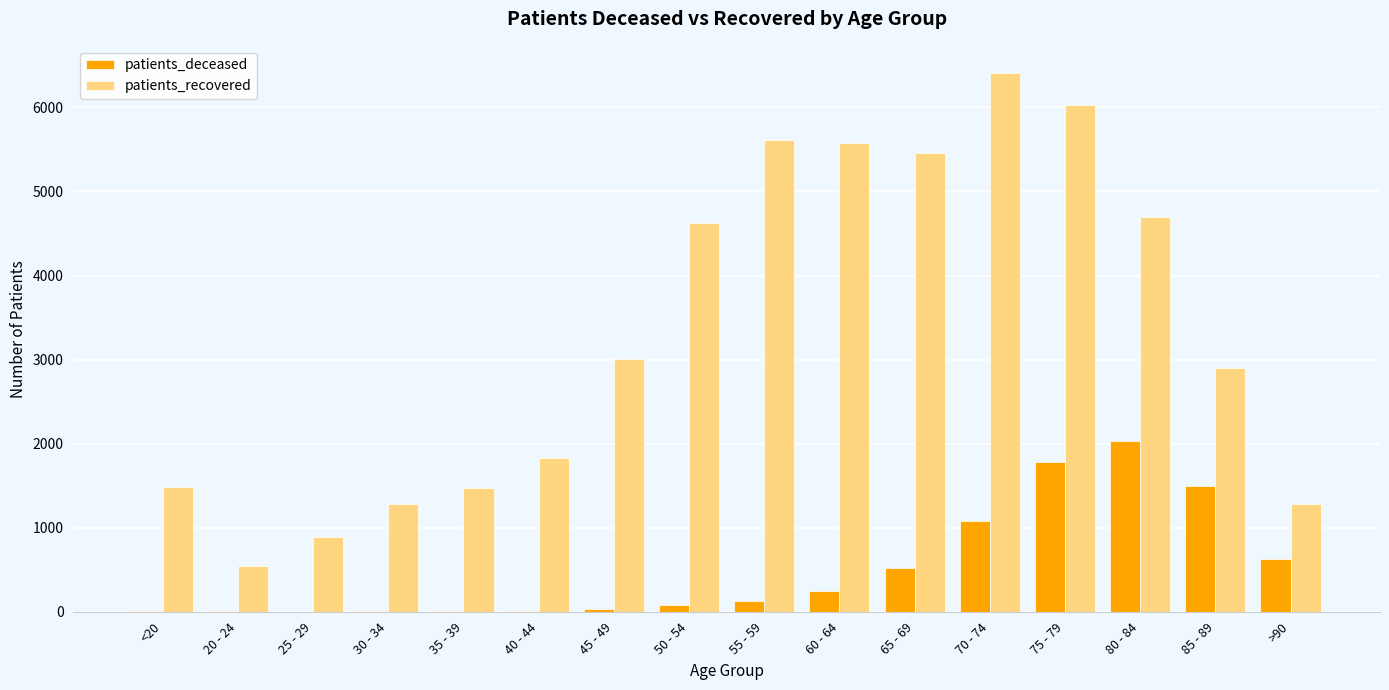

True or false: patients_deceased has a value of 2 at 25 - 29.

True